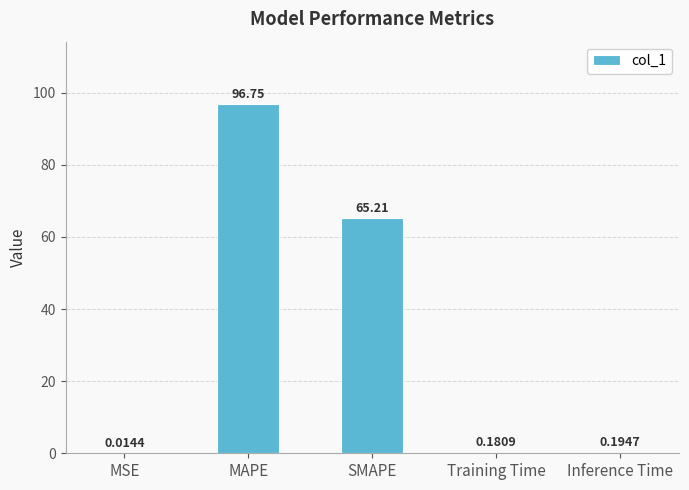

What is the sum of the values at Training Time and Inference Time?

0.4